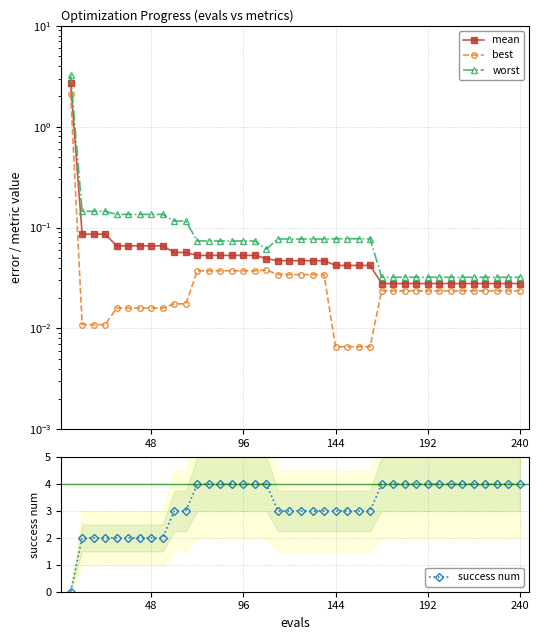

Does the chart have visible grid lines?

Yes